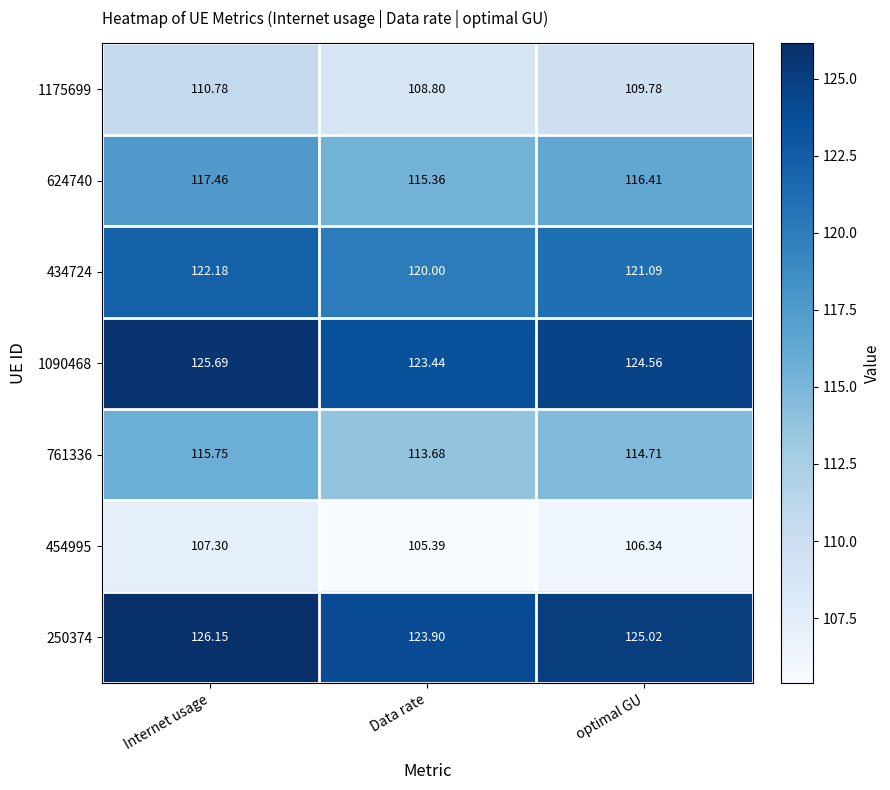

At which category is the sum across all series the highest?

Internet usage